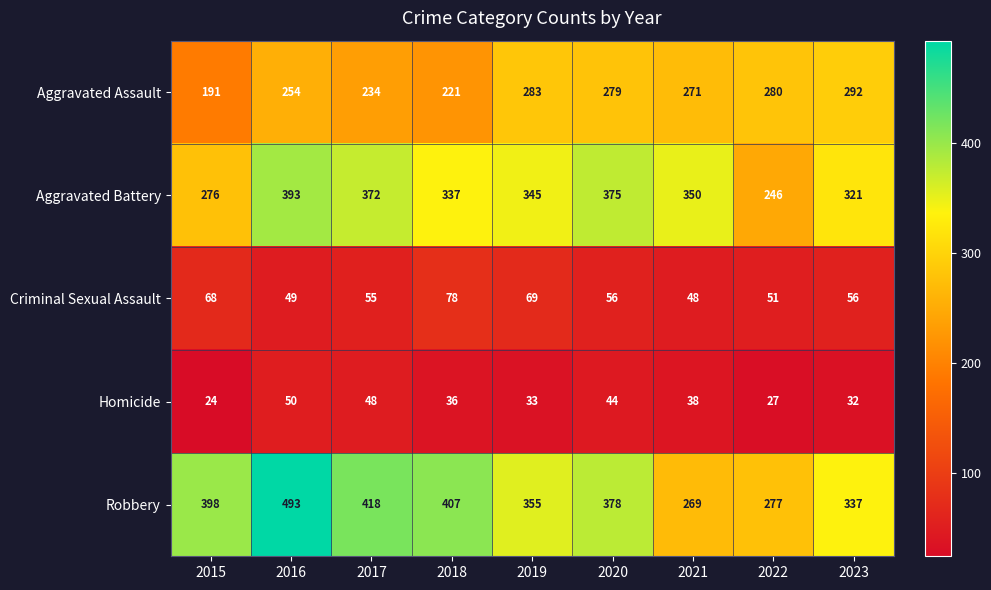

Rank the series by their maximum value, from lowest to highest.

Homicide, Criminal Sexual Assault, Aggravated Assault, Aggravated Battery, Robbery